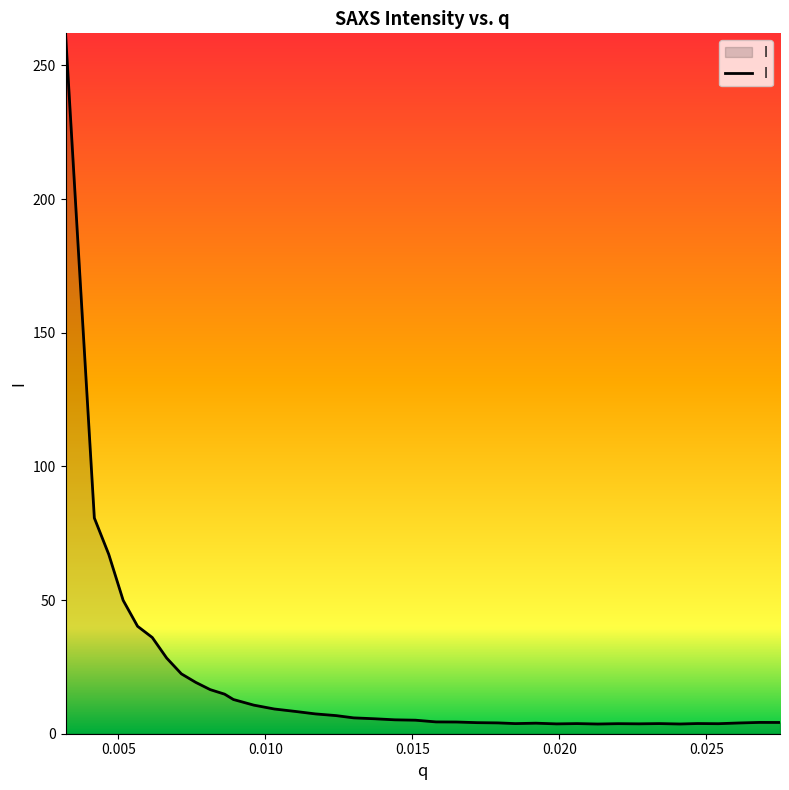

What is the difference between the maximum and minimum values?

258.4